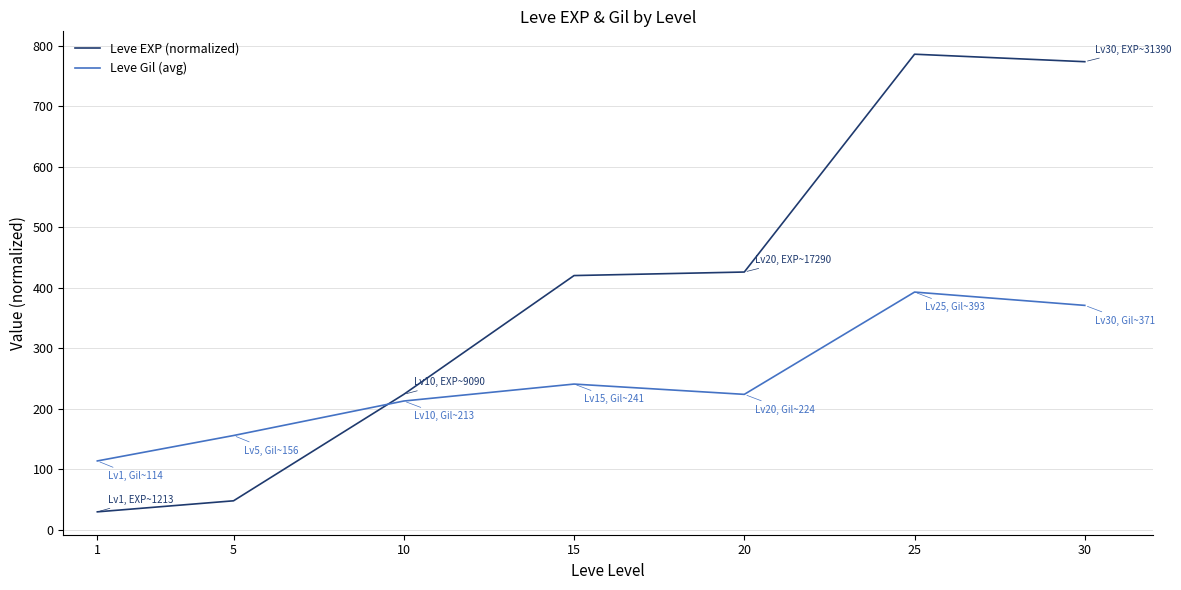

What is the total value across all series at 20?

650.1